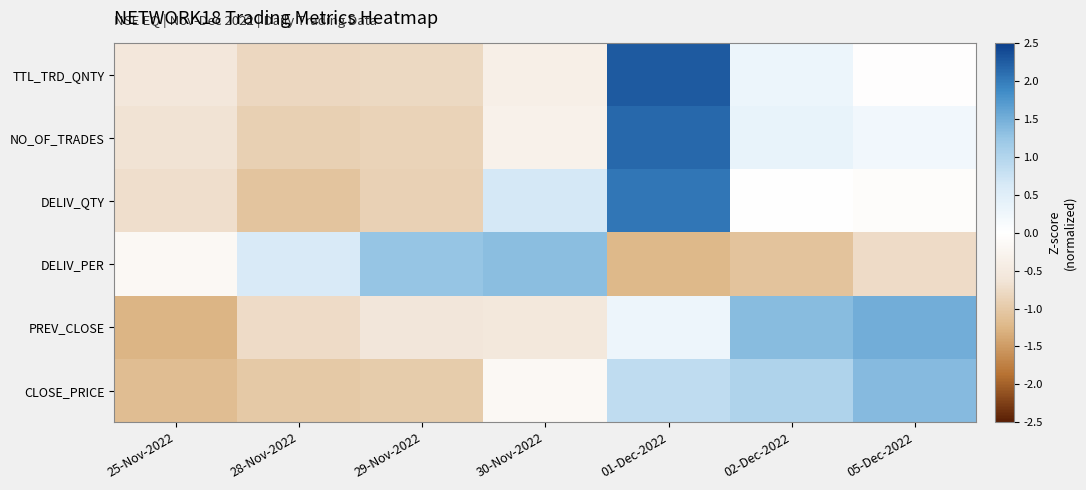

What is the spread (max minus min) of values at 02-Dec-2022?

2.4